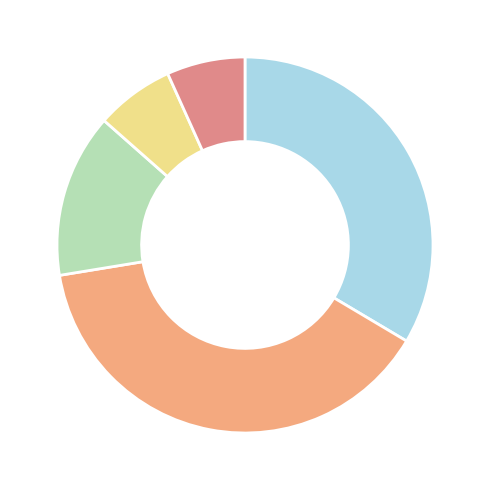

How many slices are in this pie chart?

5